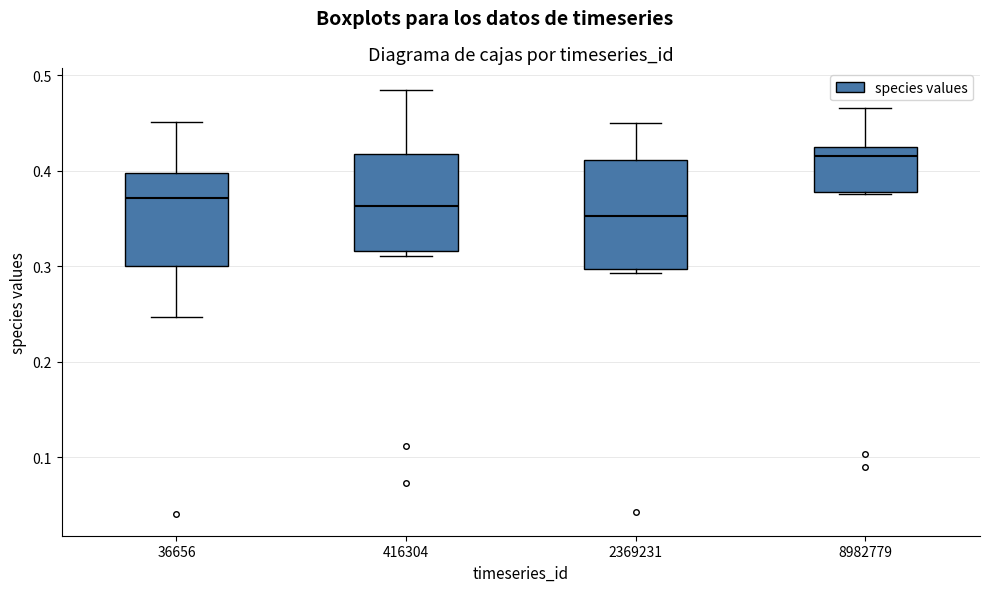

Reading left to right, transcribe this box plot: for each box, give where its median line is, the range the box spans, and where its two whiskers end, as read against the y-axis. The values are not printed on the chart, so give them approximately, as read against the axis.

36656: median 0.37, box 0.30 to 0.40, whiskers 0.25 to 0.45
416304: median 0.36, box 0.32 to 0.42, whiskers 0.31 to 0.48
2369231: median 0.35, box 0.30 to 0.41, whiskers 0.29 to 0.45
8982779: median 0.42 (just below the box's upper edge), box 0.38 to 0.42, whiskers 0.38 to 0.47